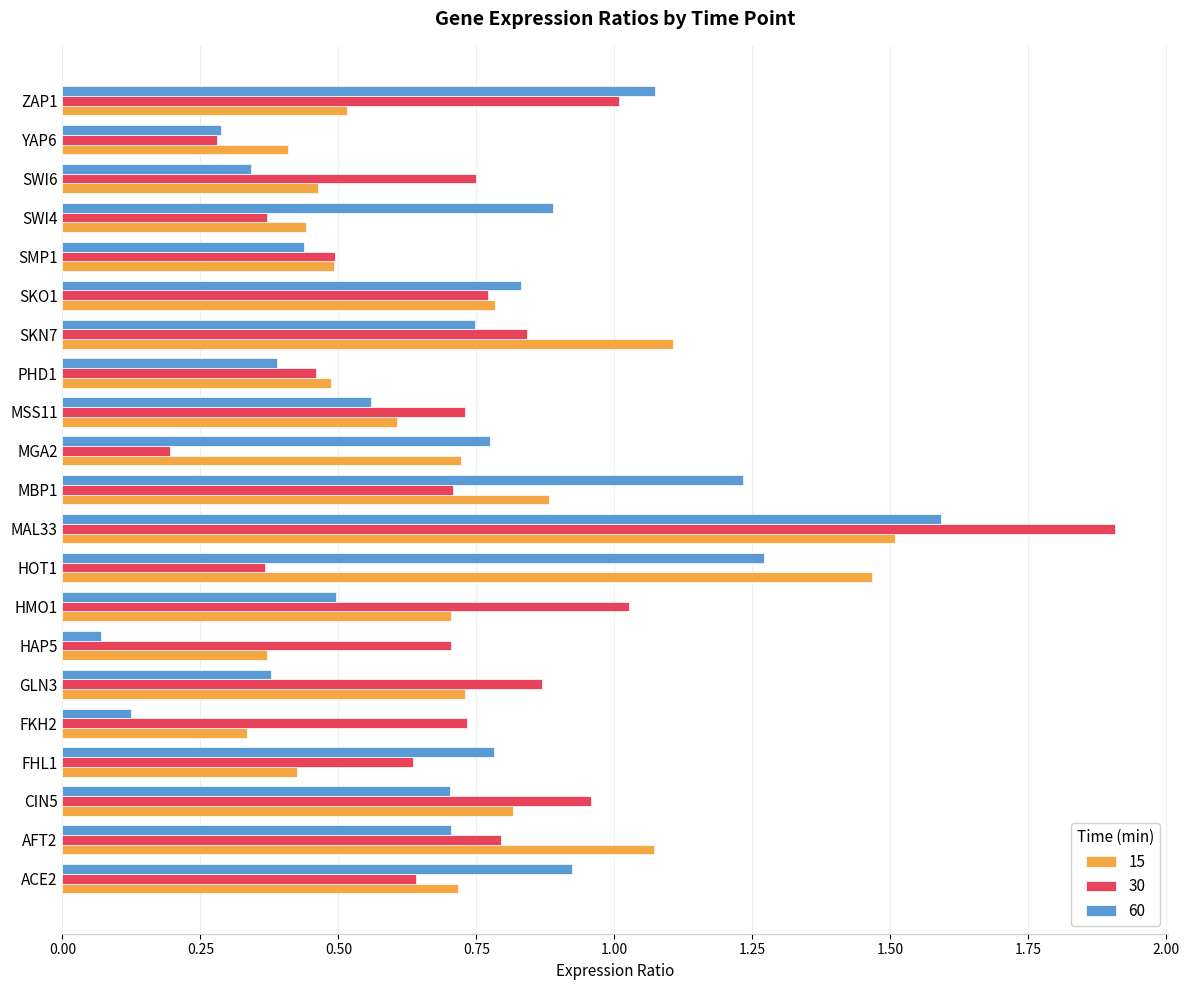

Between MGA2 and SWI6, which series saw the biggest shift?

30